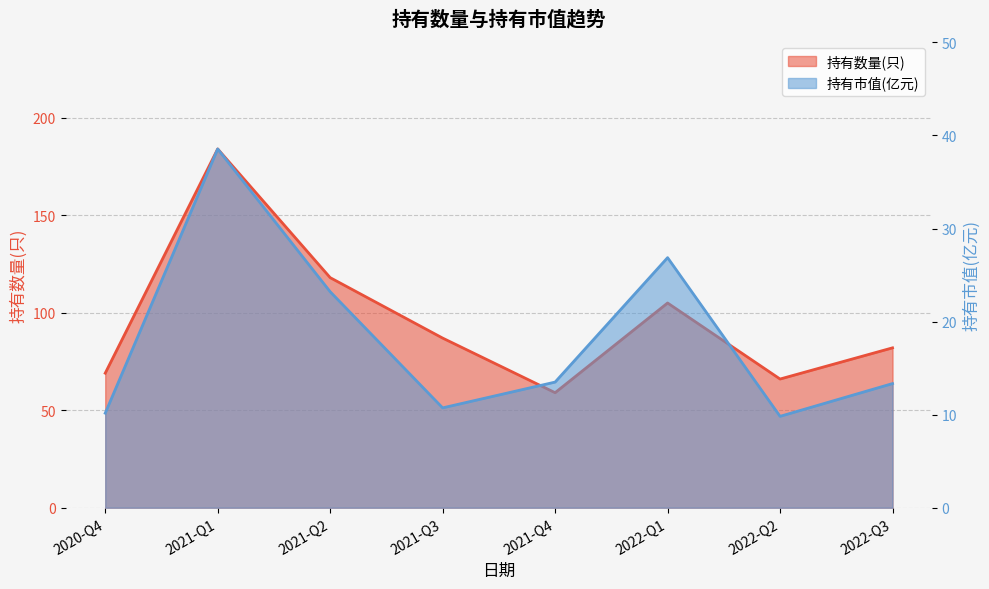

How many distinct data groups are displayed?

2